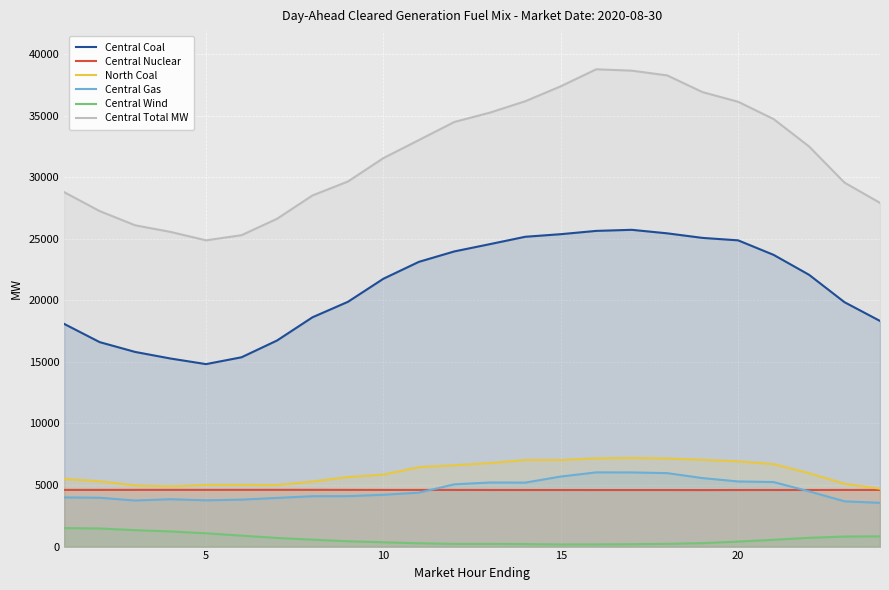

Which series has the largest range (max minus min)?

Central Total MW